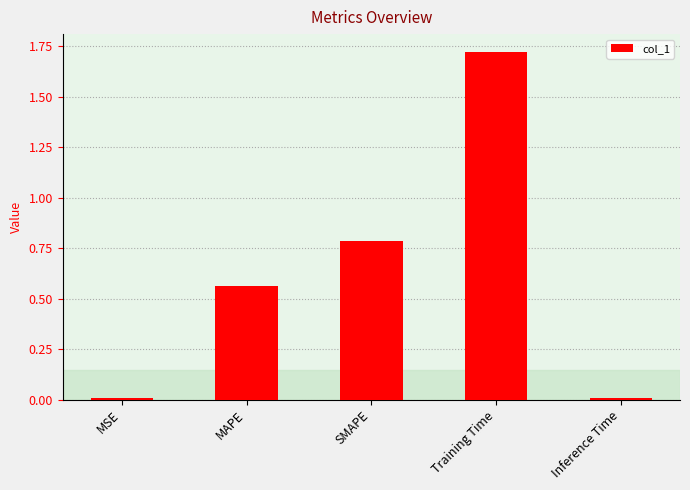

What is the sum of all values?

3.1